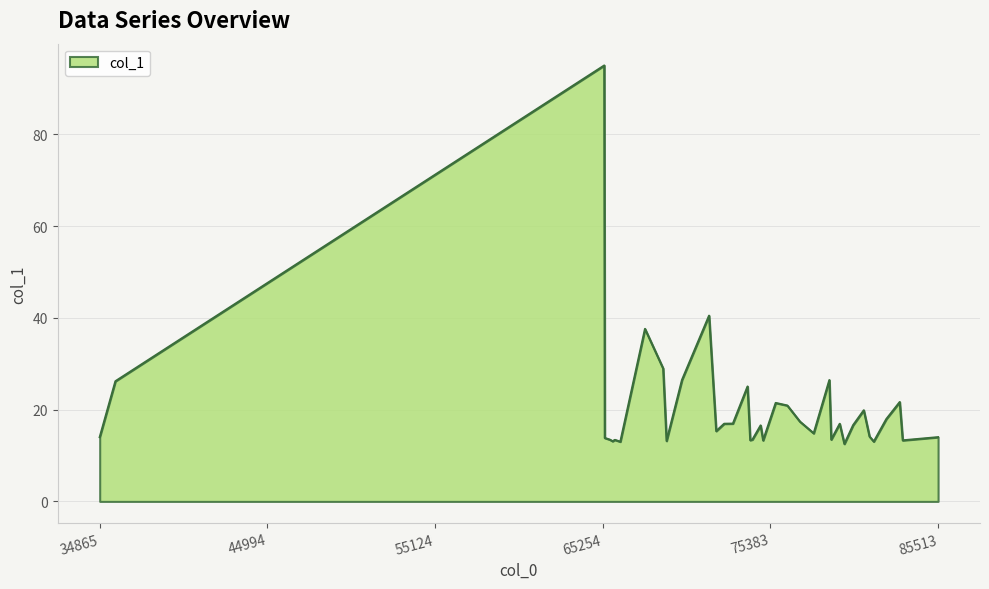

How many series are shown in this chart?

1